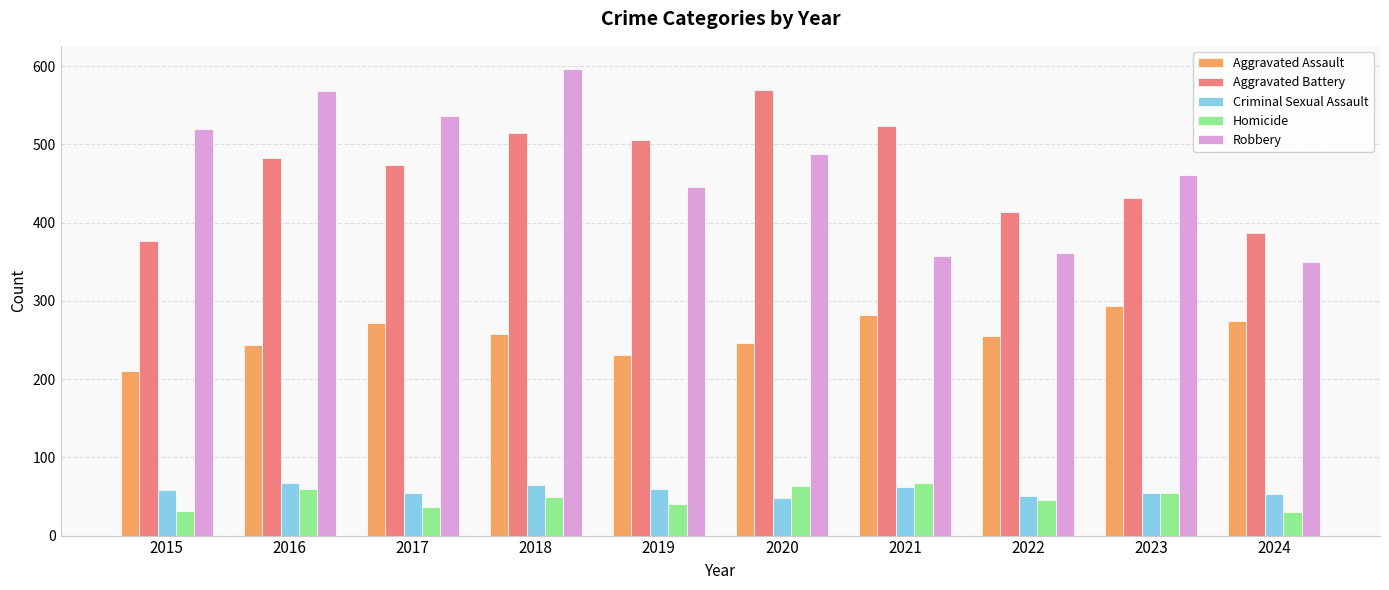

What is the average value of the Homicide series?

48